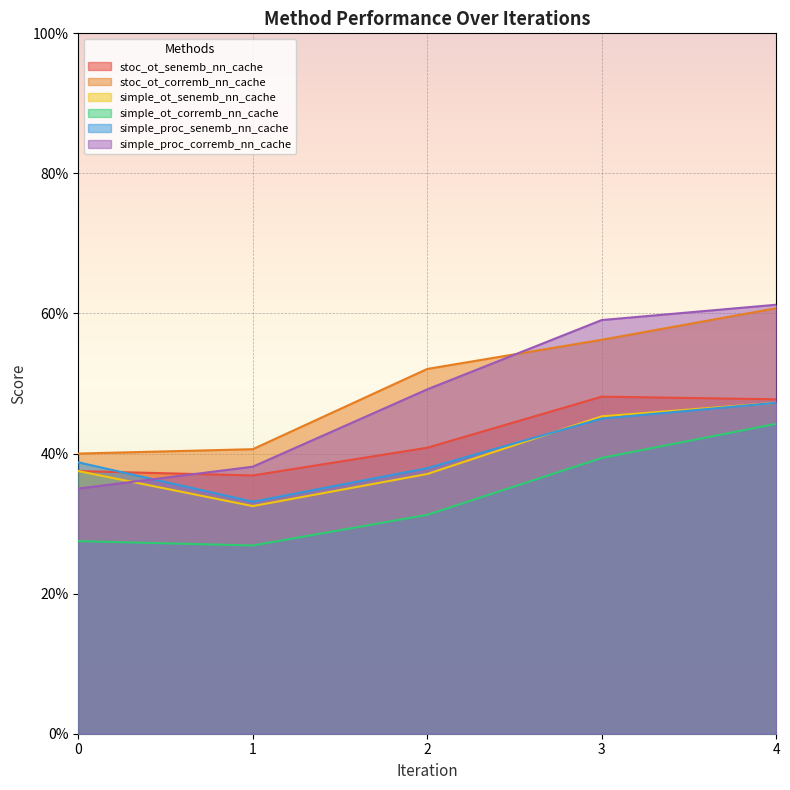

How many categories are shown in the chart?

5